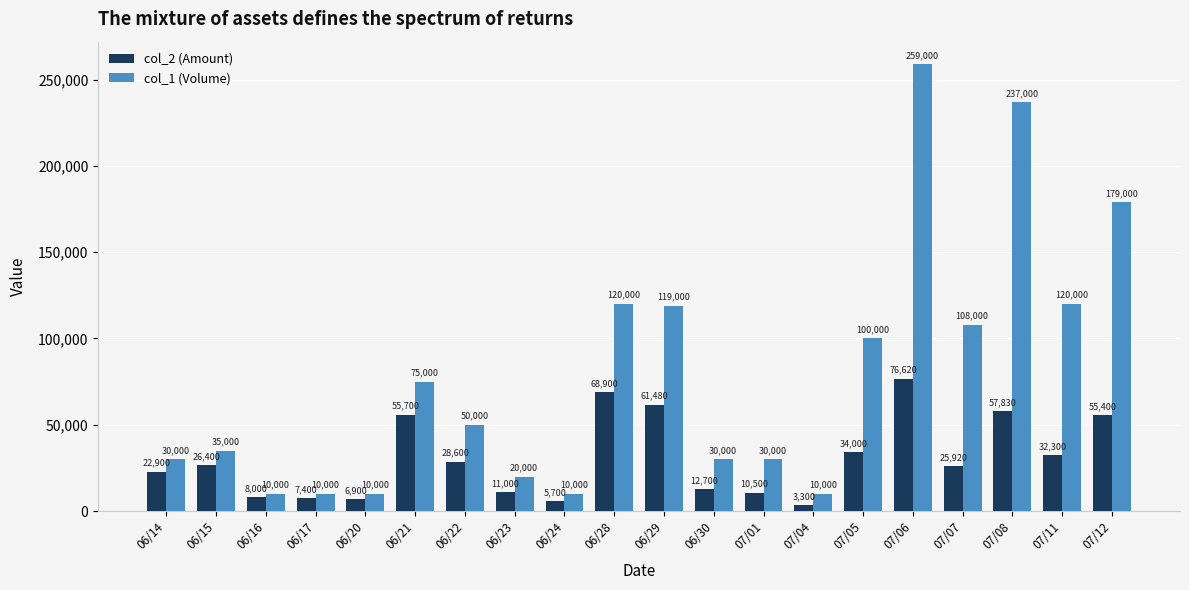

The value of col_2 (Amount) at 06/30 is 12700. True or false?

True